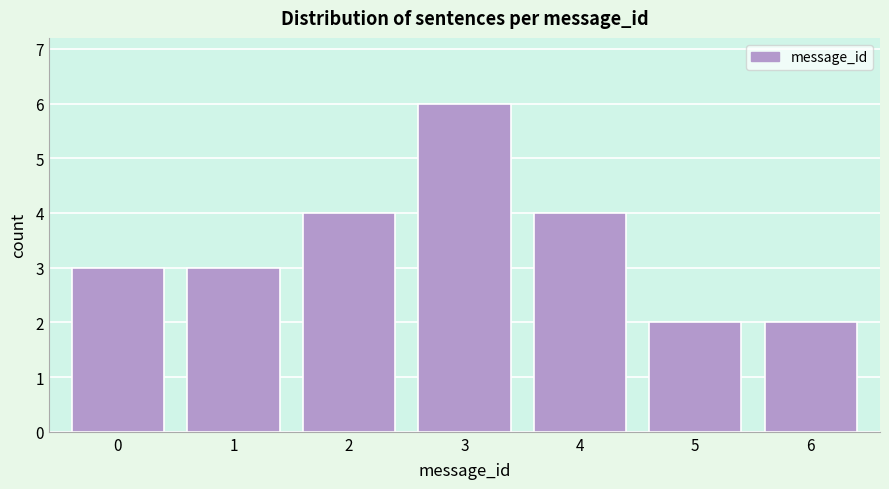

Reading left to right, transcribe all the data shown in this chart.

0=3	1=3	2=4	3=6	4=4	5=2	6=2